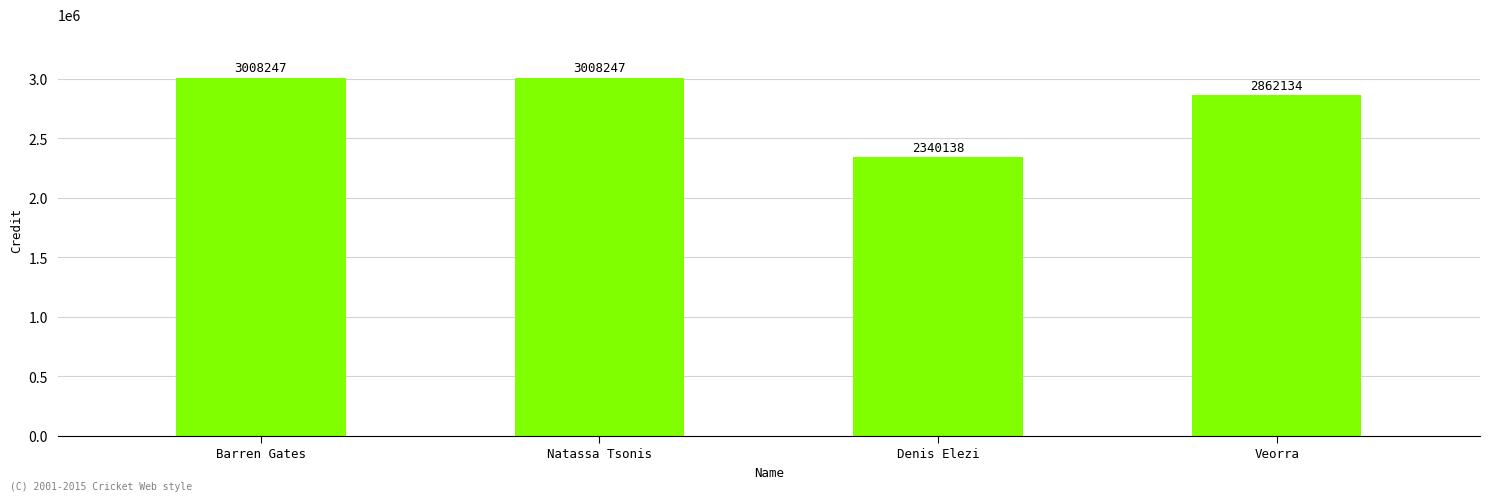

Is it true that the value at Denis Elezi is 4055205?

False